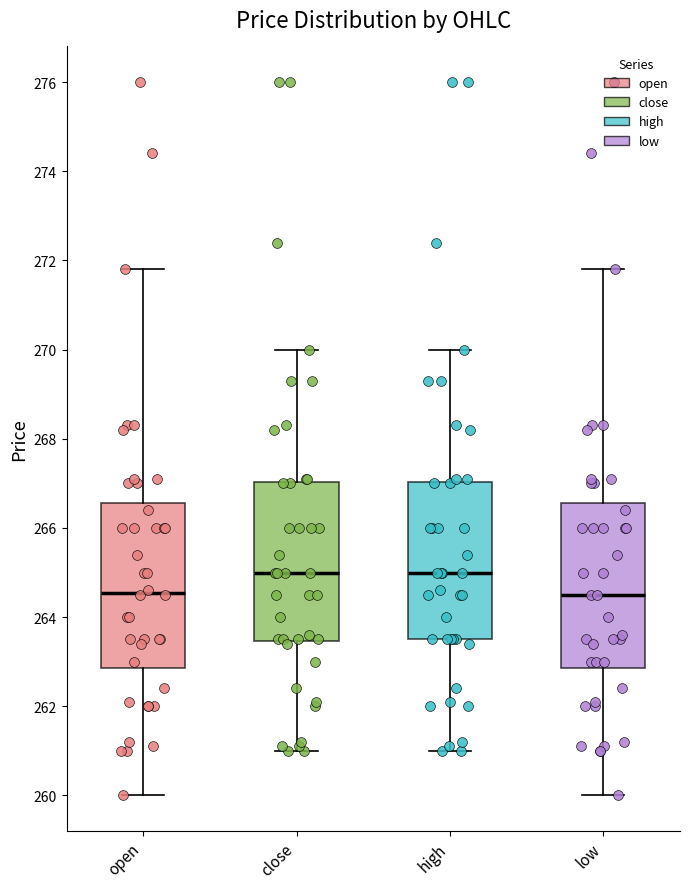

Reading left to right, read every box against the y-axis: the position of its median line, the range the box covers, and the ends of its whiskers. The values are not printed on the chart, so give them approximately, as read against the axis.

open: median 264.6, box 262.8 to 266.6, whiskers 260.0 to 271.8
close: median 265.0, box 263.4 to 267.0, whiskers 261.0 to 270.0
high: median 265.0, box 263.6 to 267.0, whiskers 261.0 to 270.0
low: median 264.6, box 262.8 to 266.6, whiskers 260.0 to 271.8